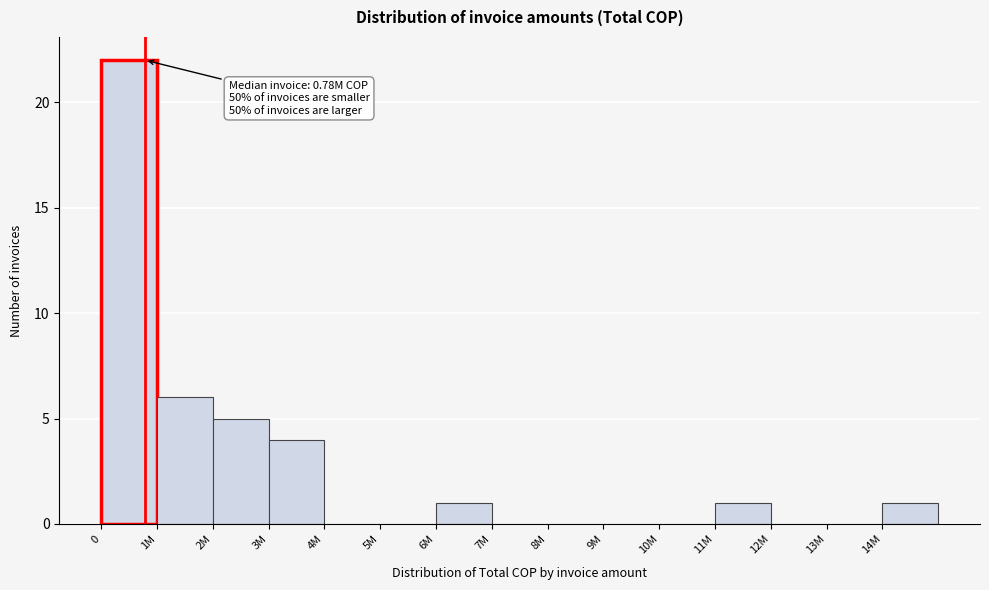

Reading left to right, list all the values displayed in this chart.

0=22	1M=6	2M=5	3M=4	4M=0	5M=0	6M=1	7M=0	8M=0	9M=0	10M=0	11M=1	12M=0	13M=0	14M=1